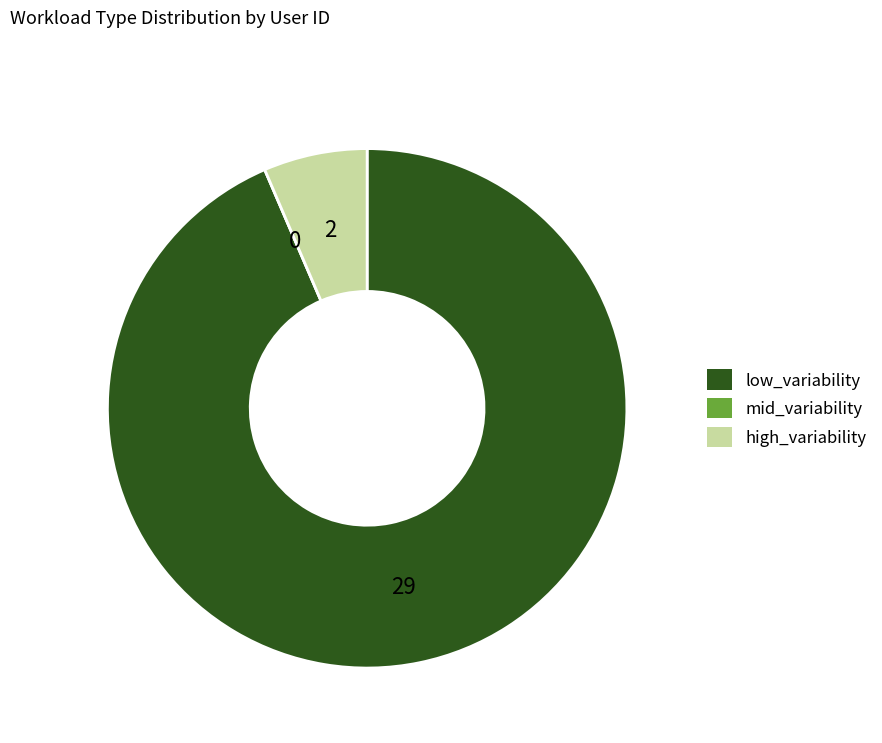

Is it true that low_variability is 99% of the pie?

False